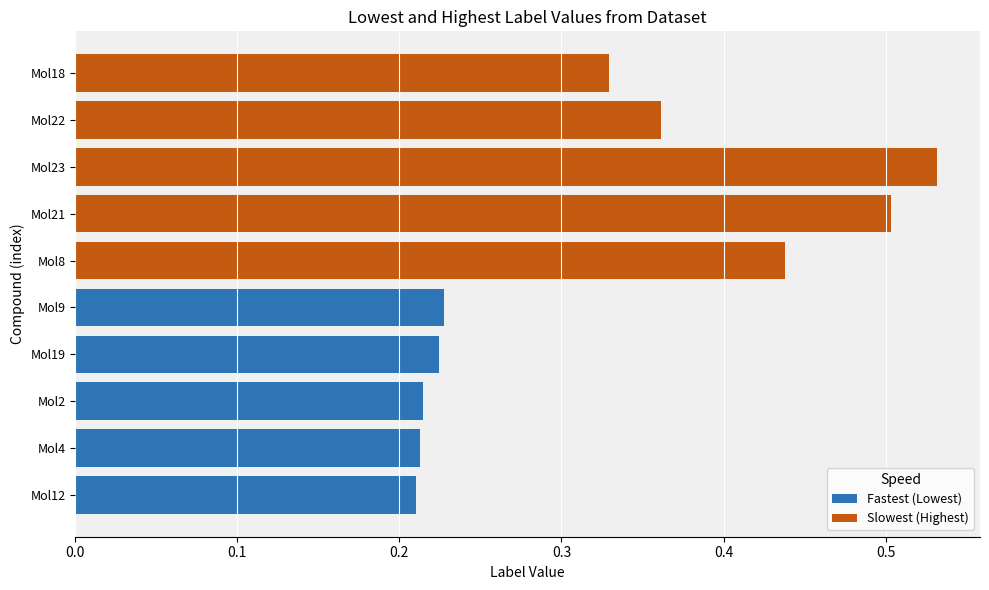

What is the maximum value for Slowest (Highest)?

0.5